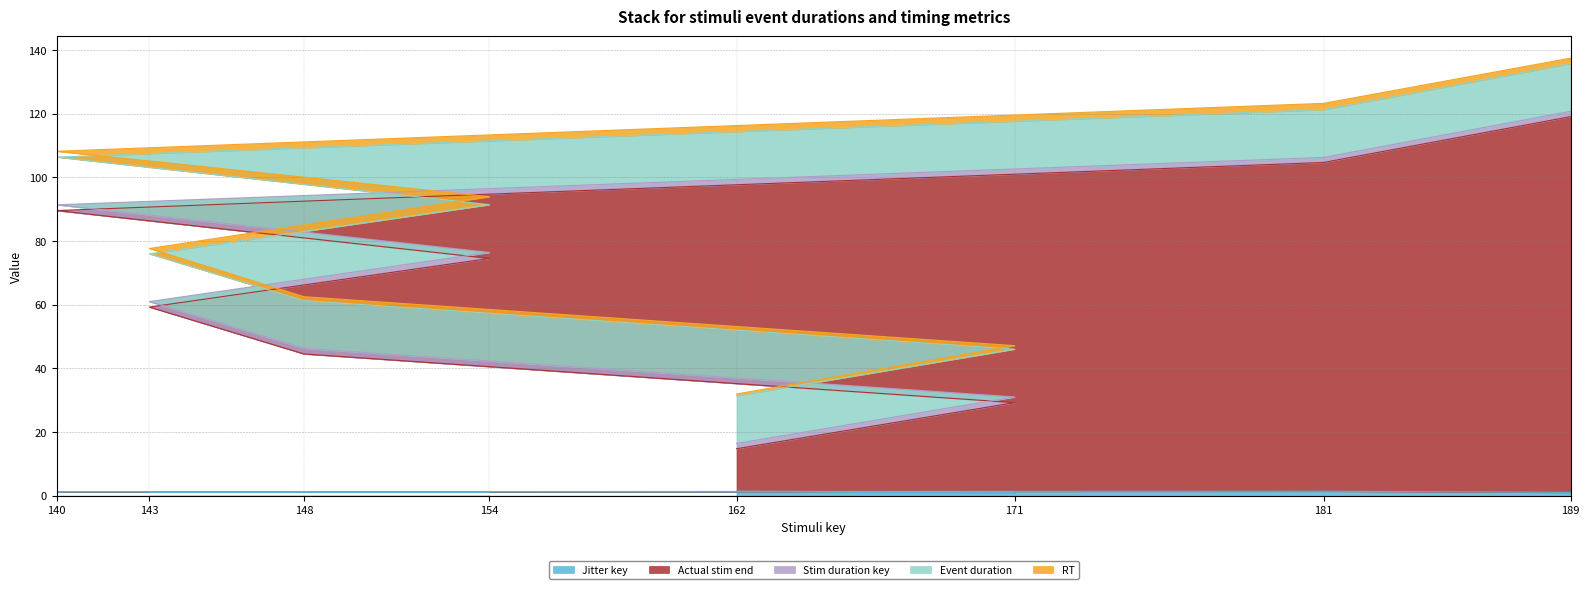

At which label does Actual stim end reach its peak?

189